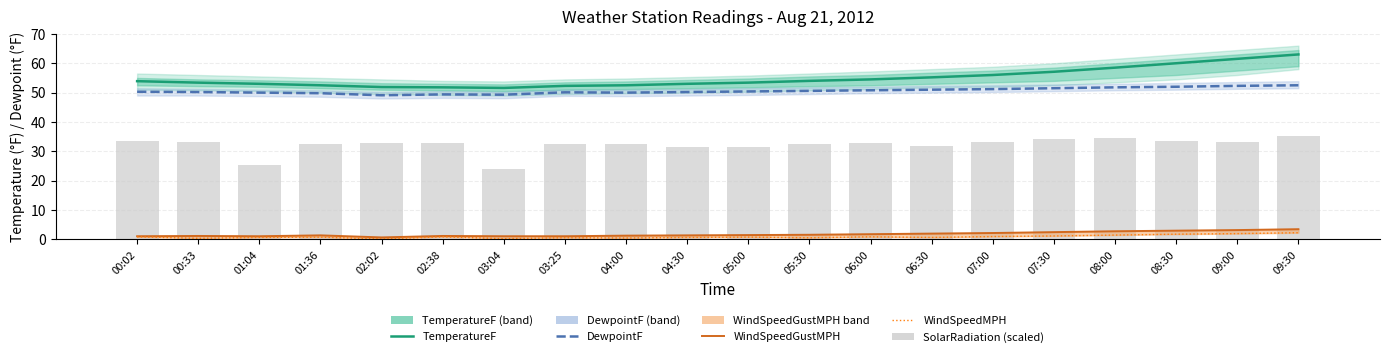

List the series in order of their peak value, highest first.

TemperatureF, DewpointF, SolarRadiation (scaled), WindSpeedGustMPH, WindSpeedMPH